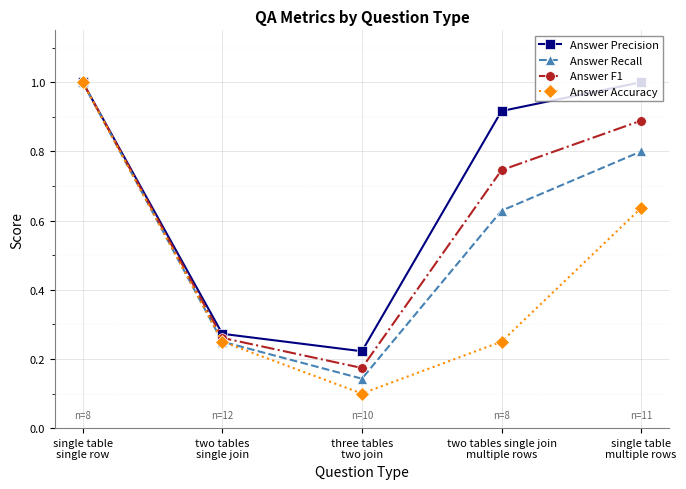

Which series has the widest spread of values?

Answer Accuracy